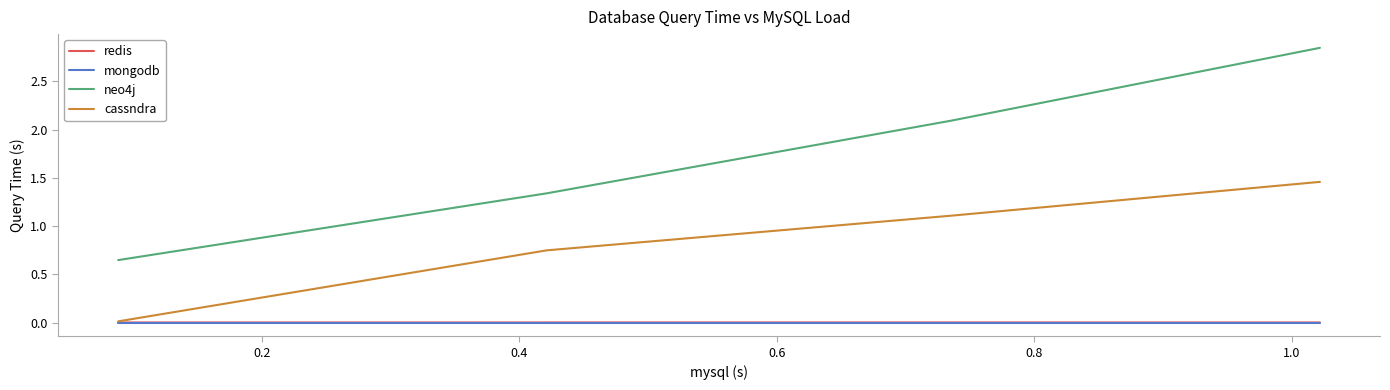

True or false: redis and neo4j cross at least once.

False